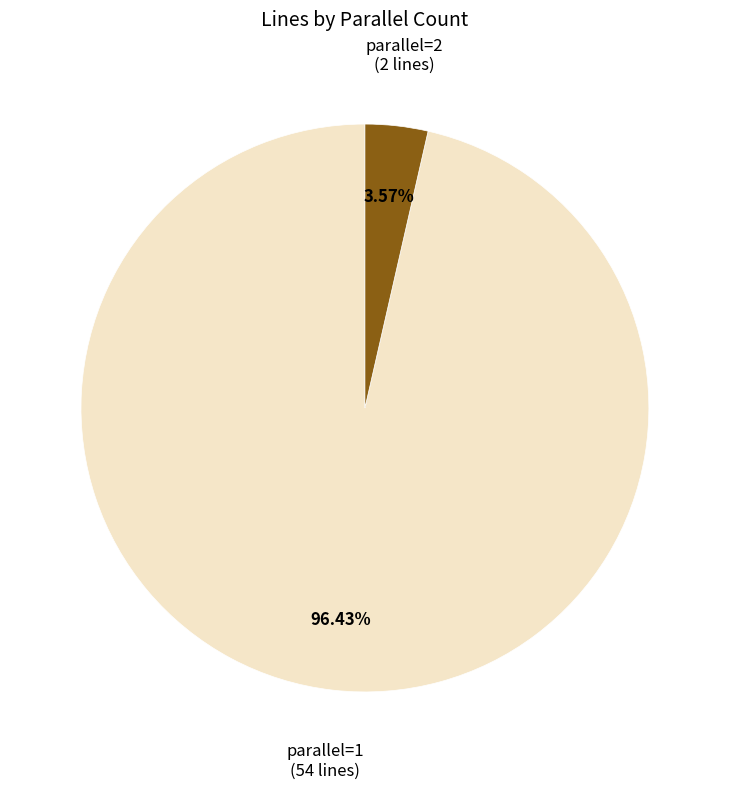

Does any single category account for the majority?

Yes